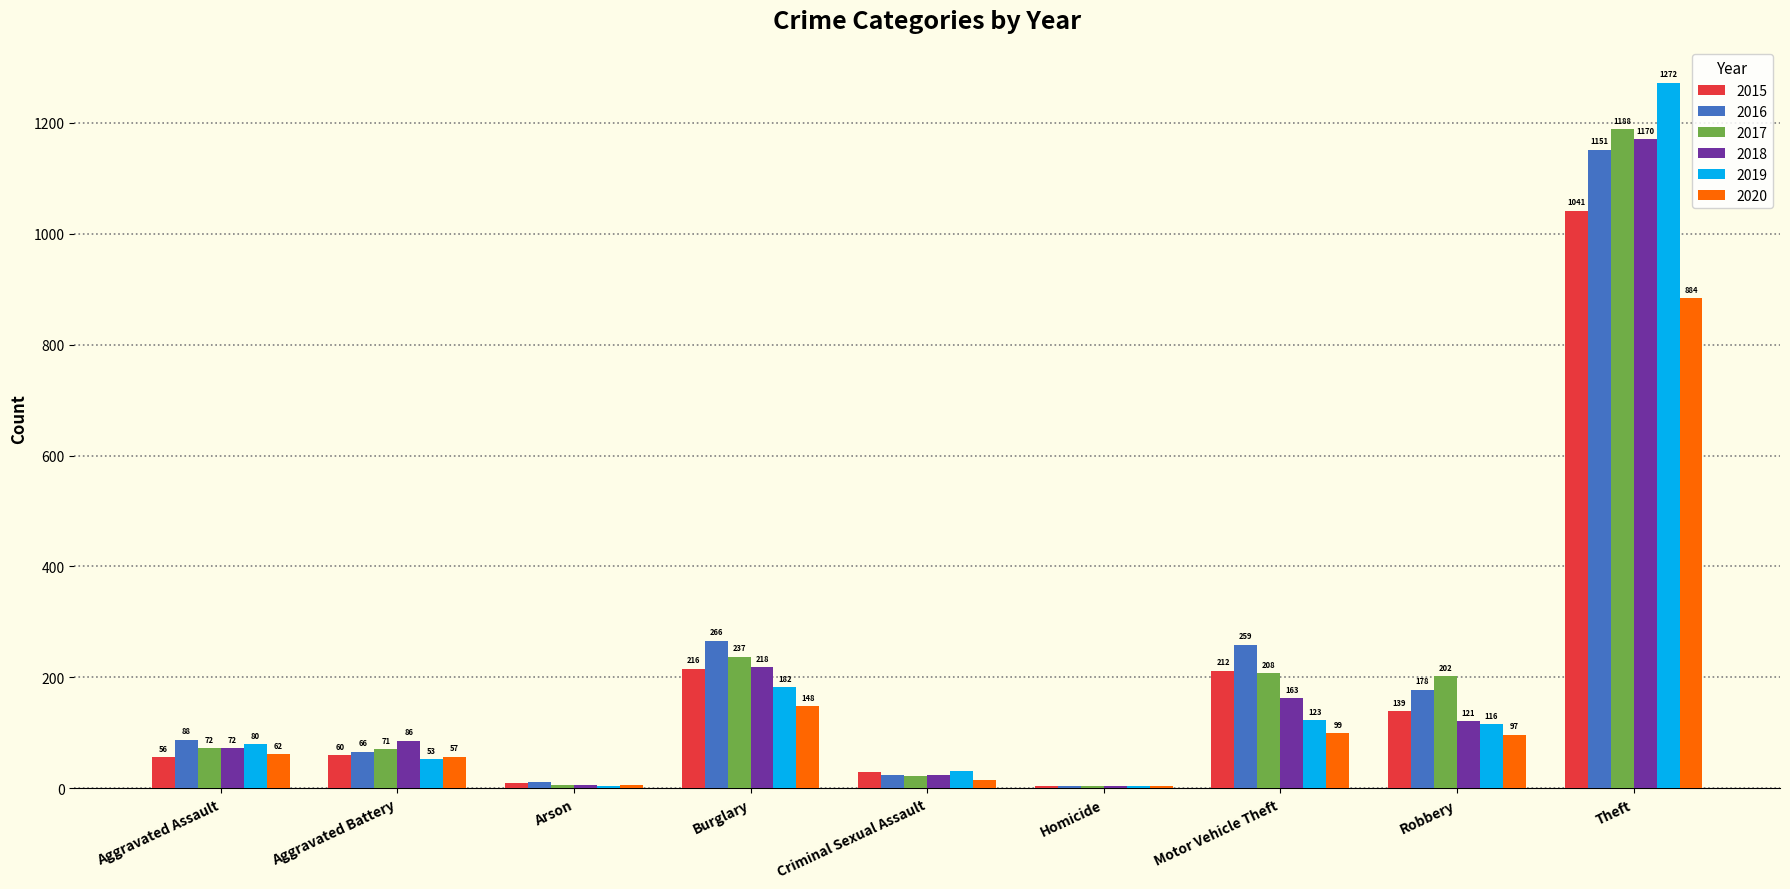

What is the sum of the 2015 values at Arson and Burglary?

226